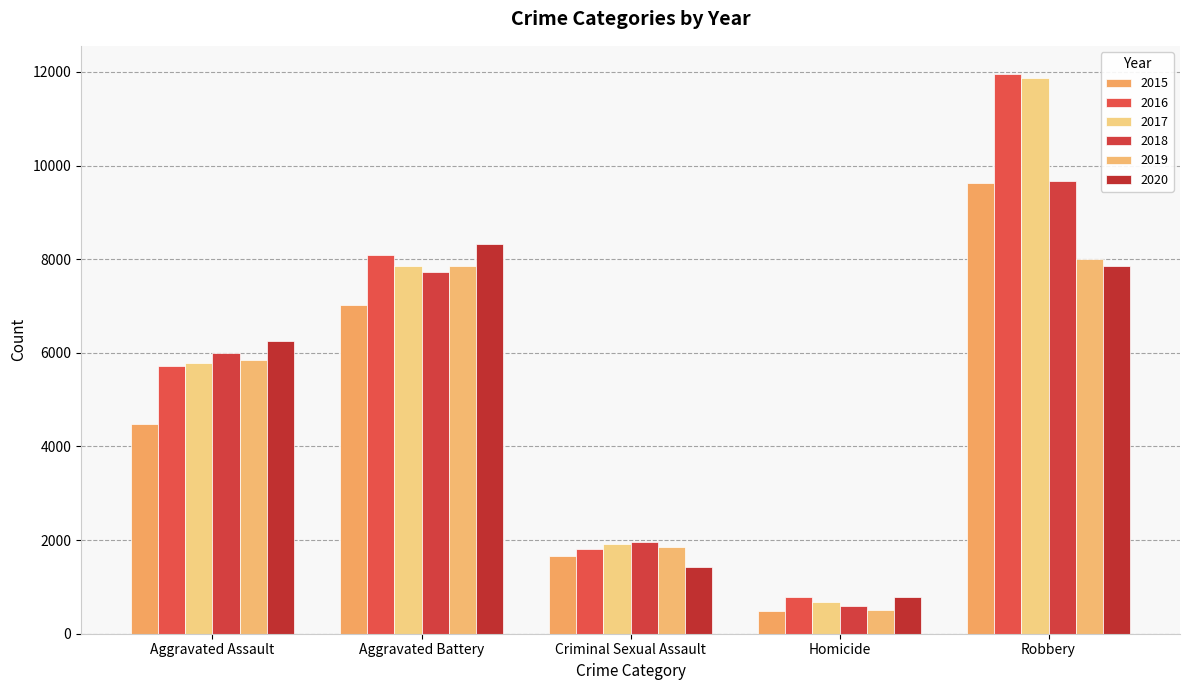

At how many categories does at least one series exceed 10791?

1